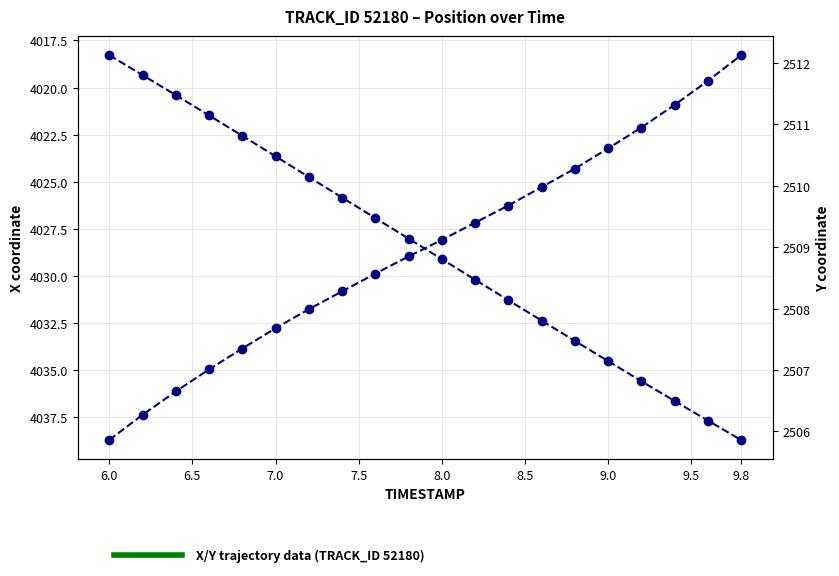

At which category is the sum across all series the highest?

9.8